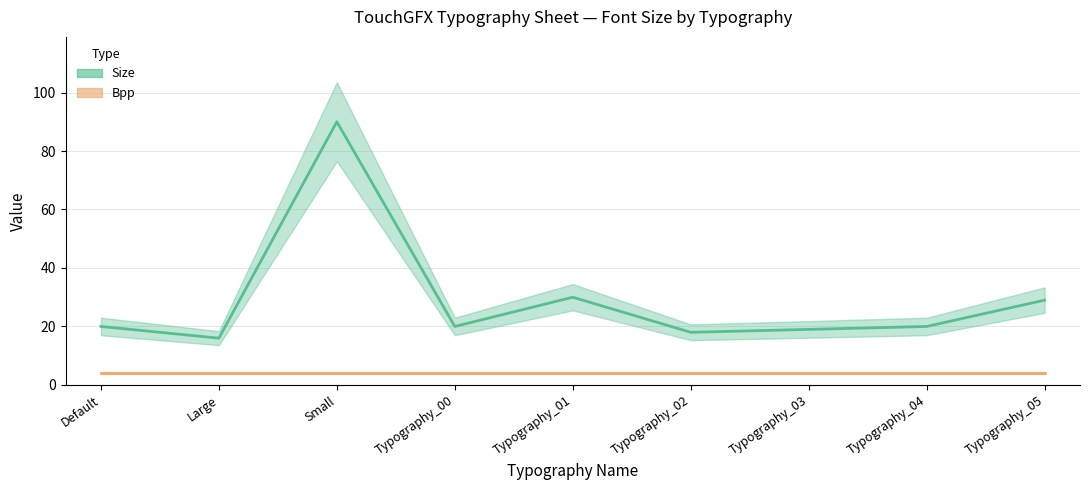

At which category is the sum across all series the highest?

Small